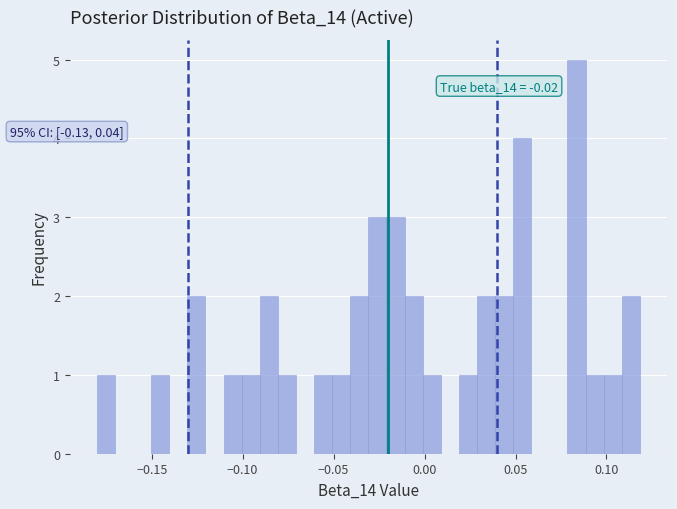

Around what value on the x-axis is the tallest bar? Give the approximate position of its centre, as read against the axis.

0.085